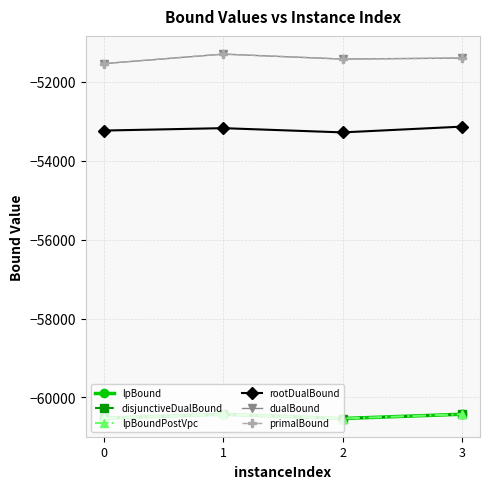

Is this an area chart (filled region under the line)?

No